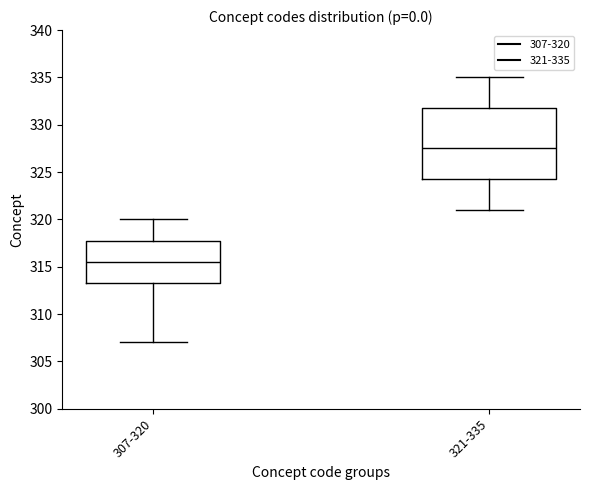

Reading left to right, read every box against the y-axis: the position of its median line, the range the box covers, and the ends of its whiskers. The values are not printed on the chart, so give them approximately, as read against the axis.

307-320: median 315.5, box 313.5 to 318.0, whiskers 307.0 to 320.0
321-335: median 327.5, box 324.5 to 332.0, whiskers 321.0 to 335.0